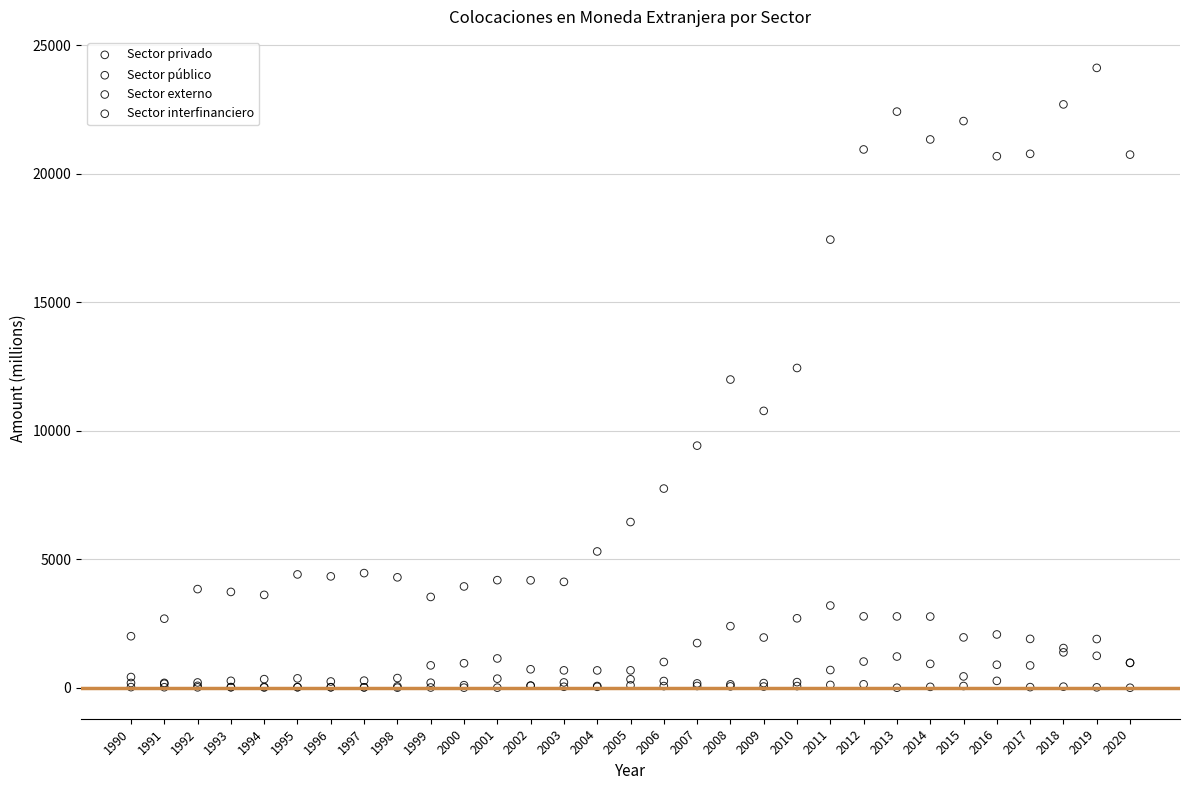

In the Sector privado series, what Y value is closest to 13059?

12440